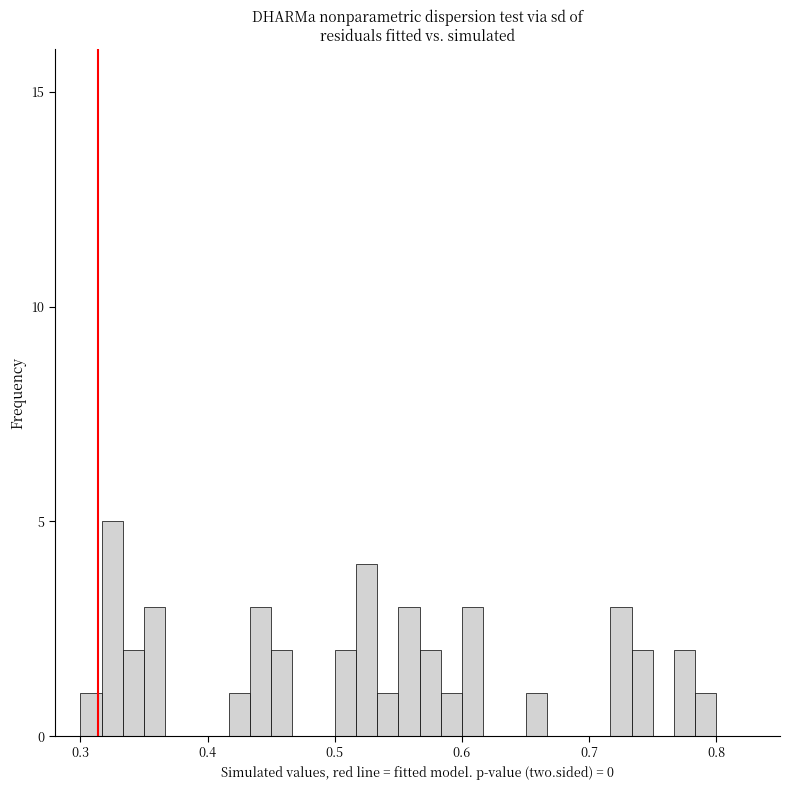

Read against the x-axis, roughly where is the centre of the tallest bar?

0.33